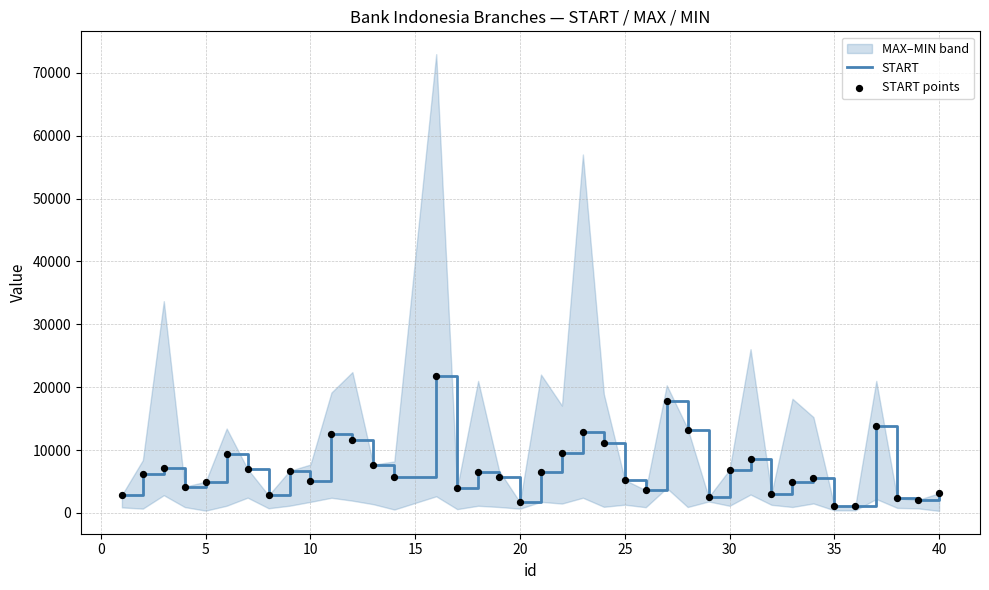

The value of START at 5 is 4948. True or false?

True